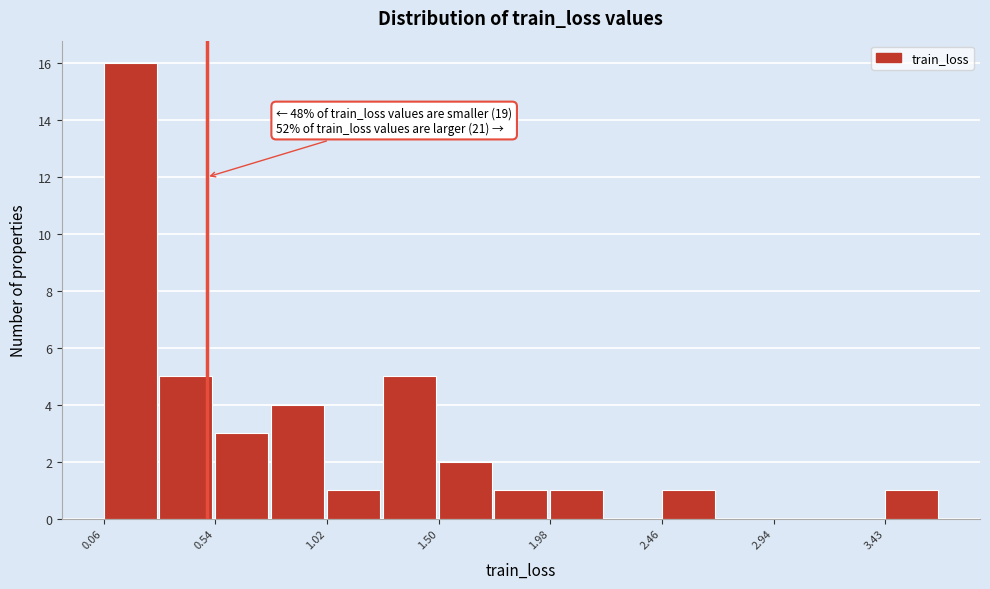

Which range on the x-axis has the tallest bar?

0.05 to 0.30